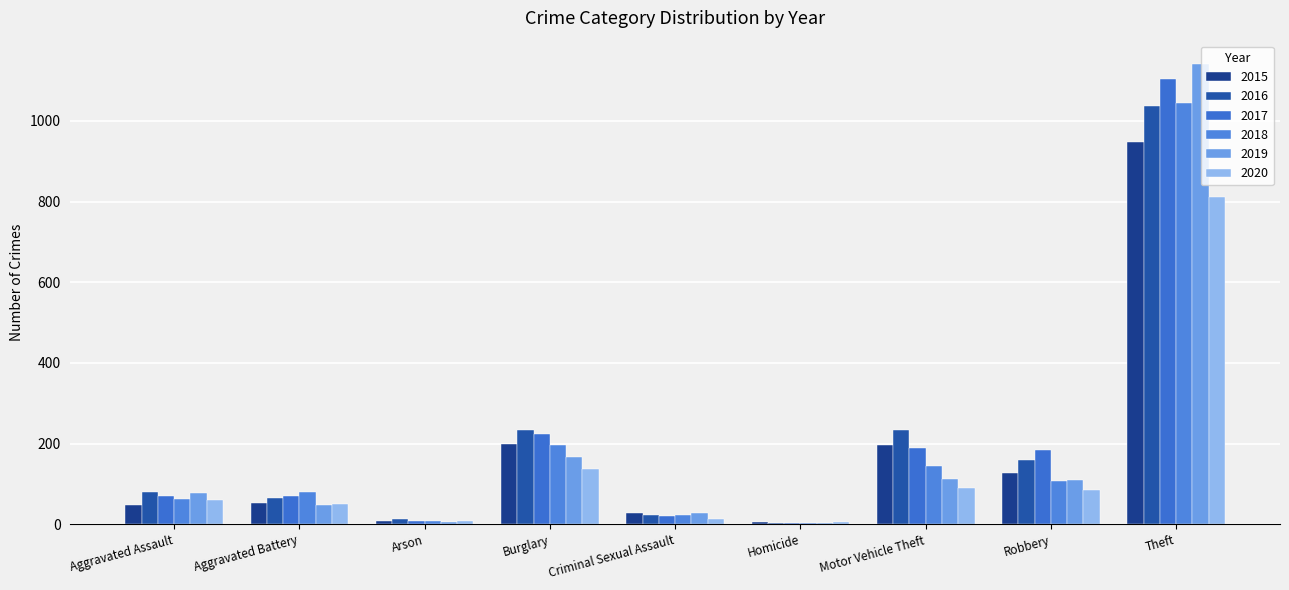

What is the average value of the 2016 series?

205